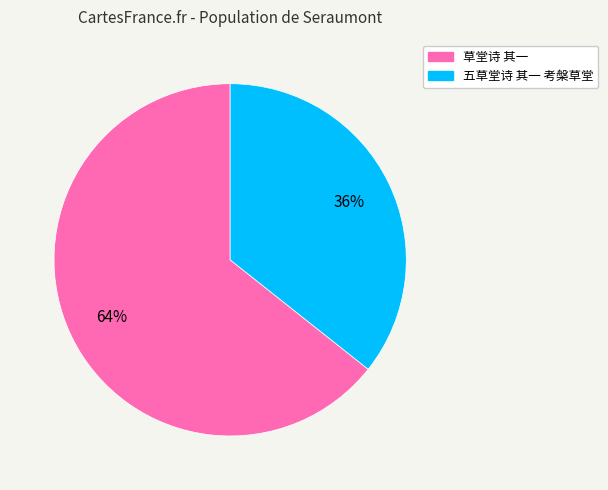

To the nearest percent, what portion does 草堂诗 其一 represent?

64%